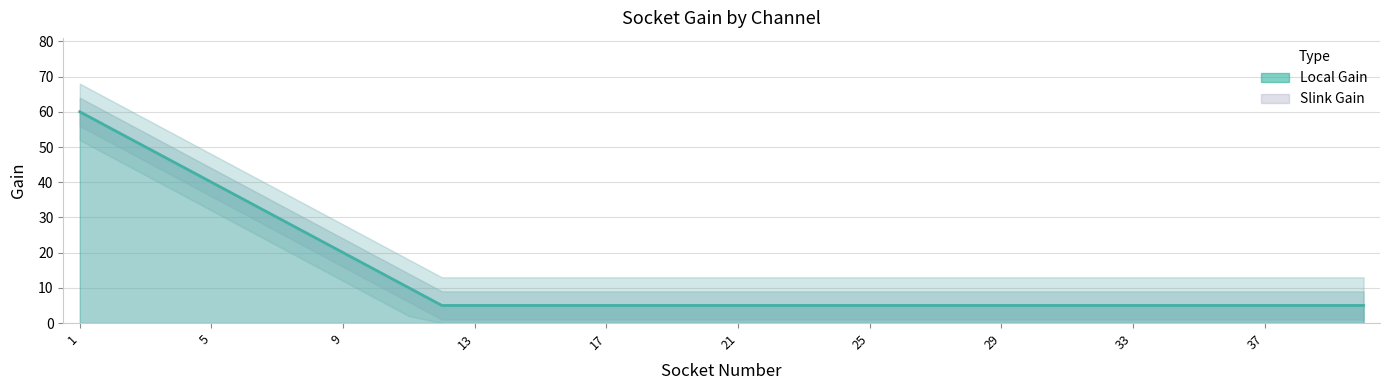

Between 6 and 38, which is larger?

6